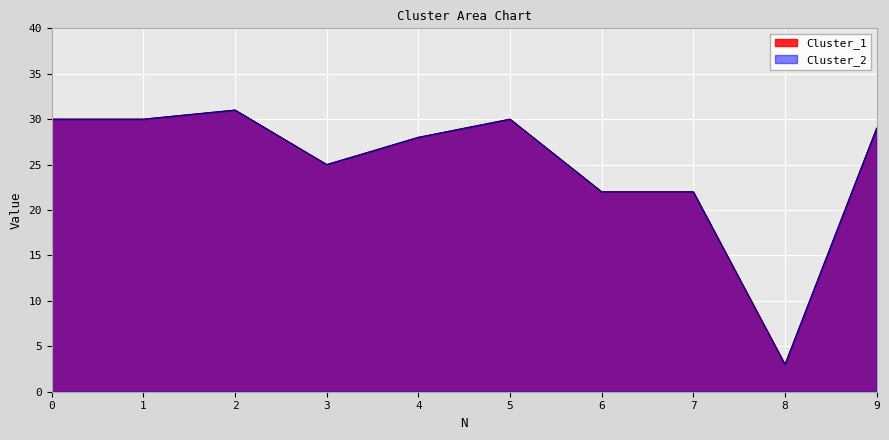

Is it true that Cluster_1 equals 33 at 3?

False